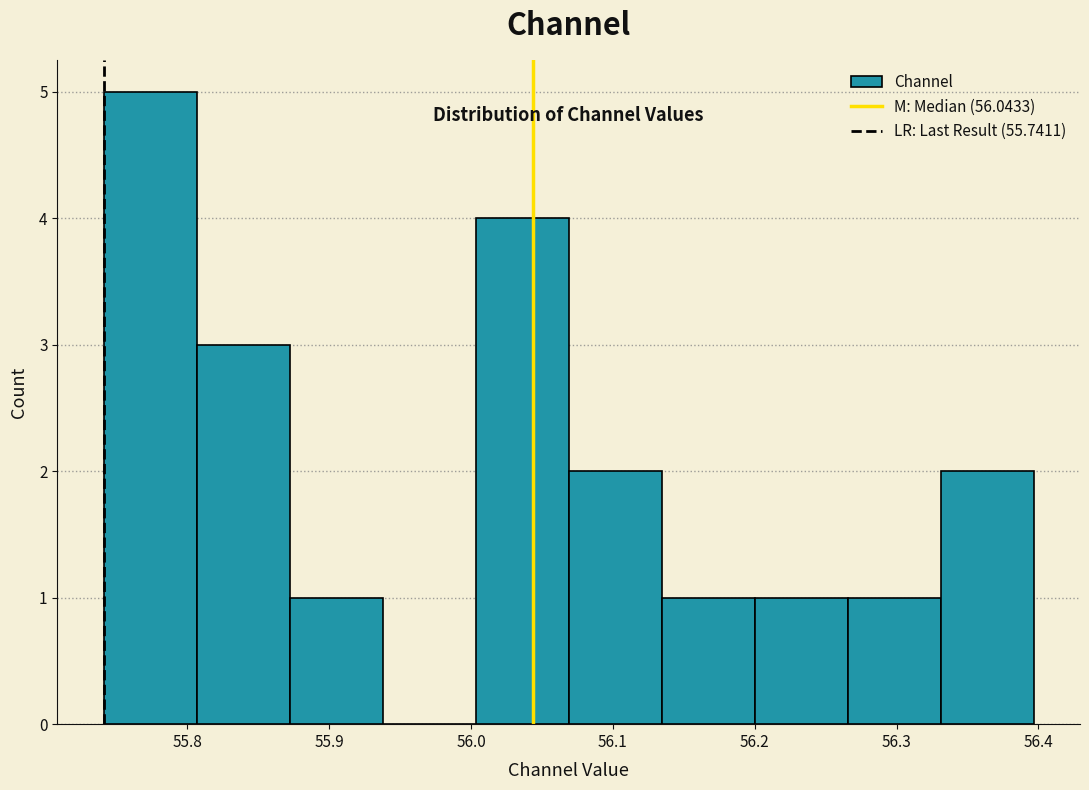

Which range on the x-axis has the tallest bar?

55.74 to 55.81